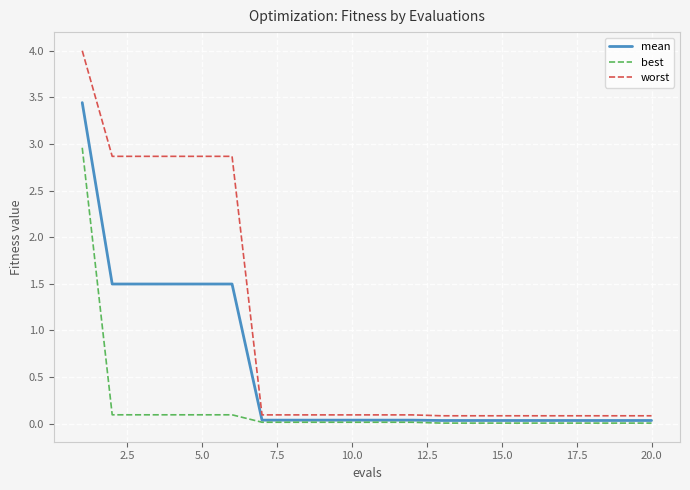

What is the difference between the maximum and second lowest values in the worst series?

3.9